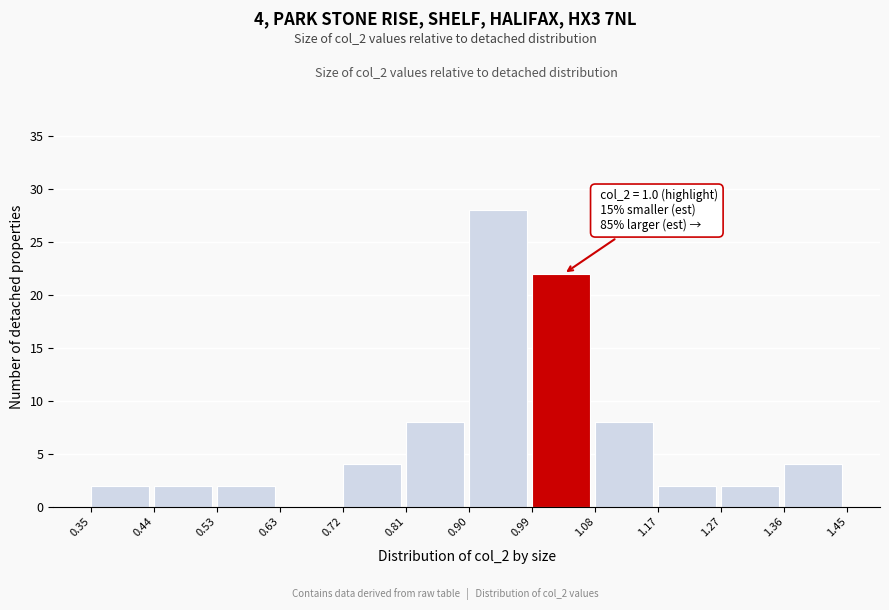

Over which range of the x-axis is the bar tallest?

0.90 to 0.99